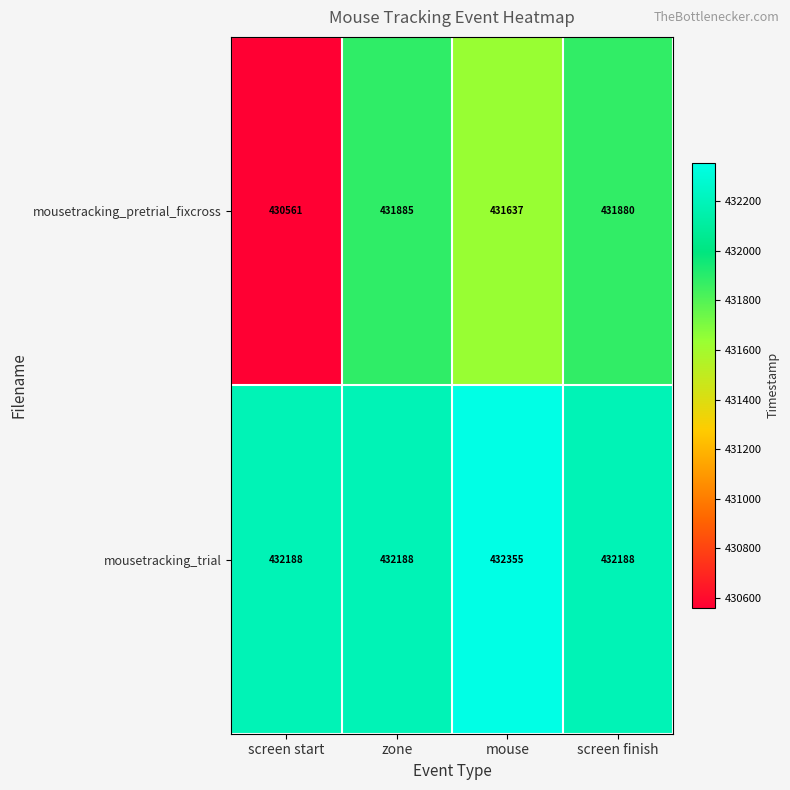

List the series in order of their peak value, highest first.

mousetracking_trial, mousetracking_pretrial_fixcross